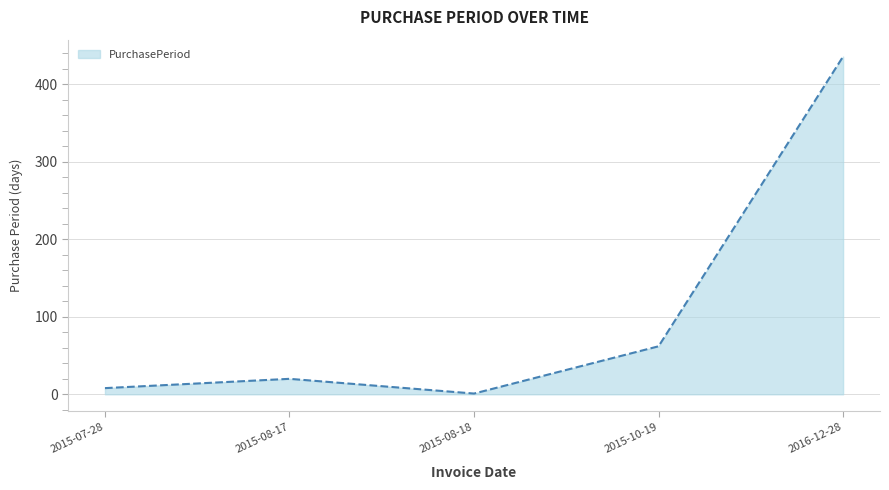

What is the sum of the values at 2015-07-28 and 2015-08-17?

28